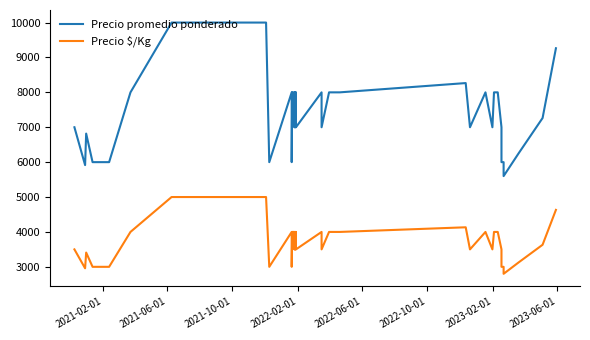

The Precio $/Kg series shows 6235 at 29. True or false?

False